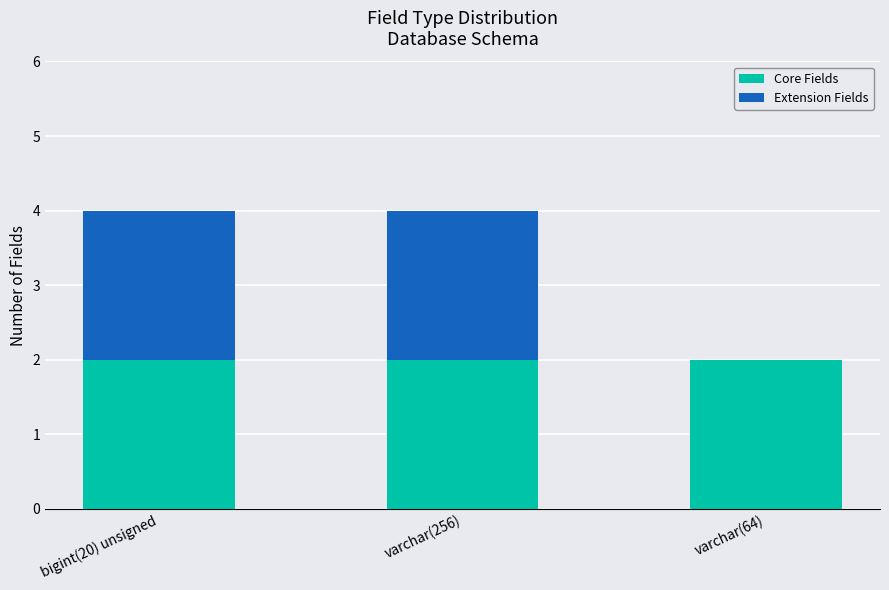

Is it true that Core Fields equals 2 at varchar(256)?

True